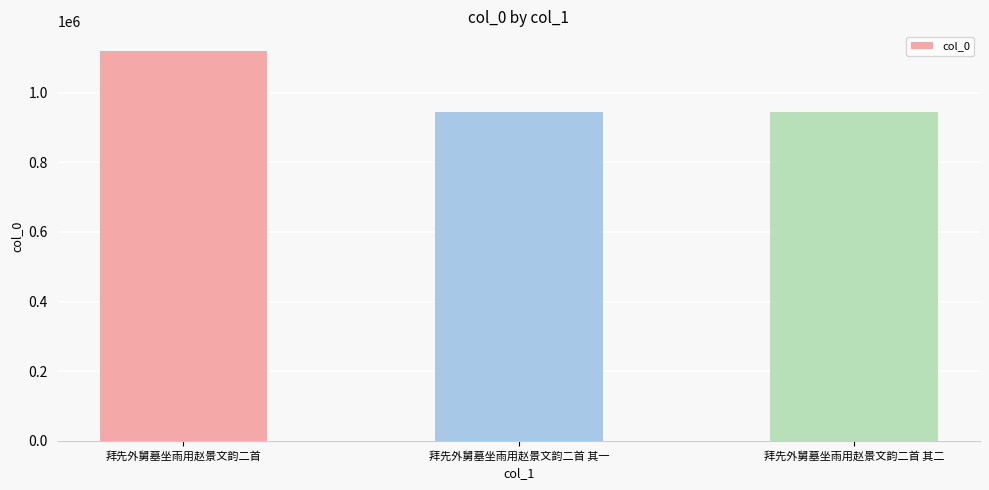

Which has a higher value, 拜先外舅墓坐雨用赵景文韵二首 or 拜先外舅墓坐雨用赵景文韵二首 其二?

拜先外舅墓坐雨用赵景文韵二首